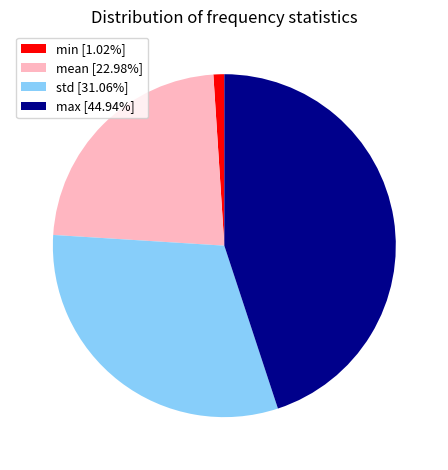

True or false: min accounts for 8% of the total.

False